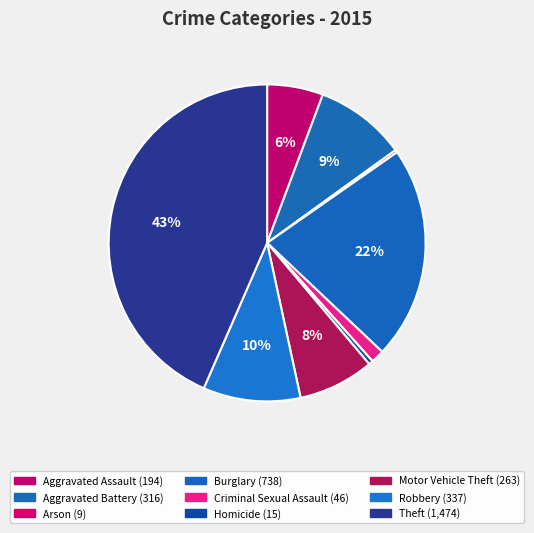

Rank the categories by value from lowest to highest.

Arson, Homicide, Criminal Sexual Assault, Aggravated Assault, Motor Vehicle Theft, Aggravated Battery, Robbery, Burglary, Theft